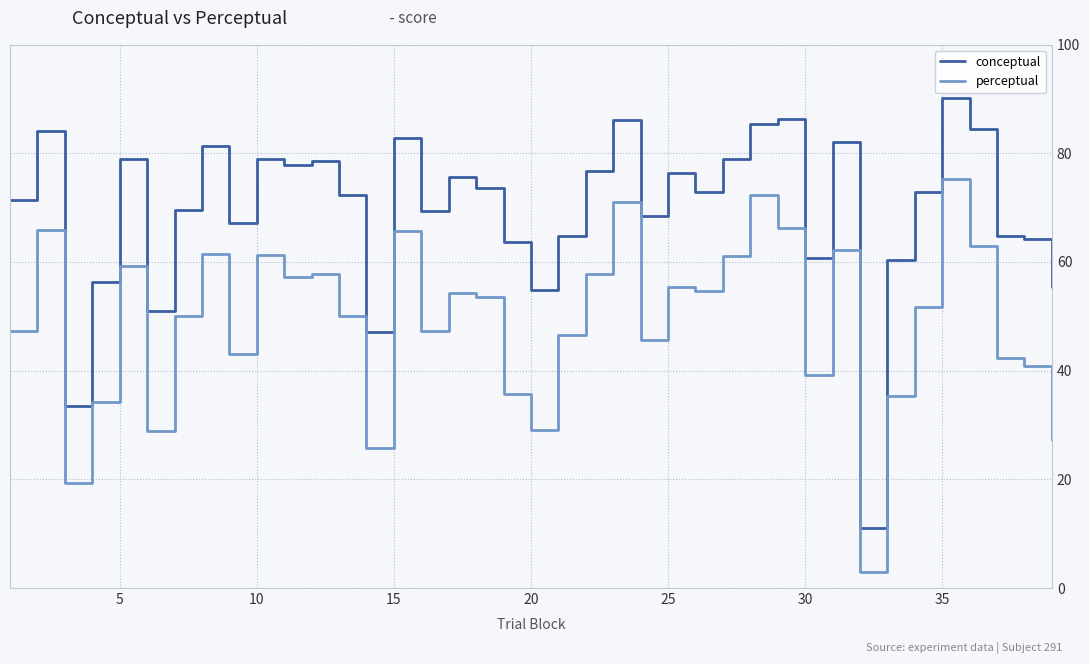

True or false: conceptual and perceptual intersect in this chart.

False